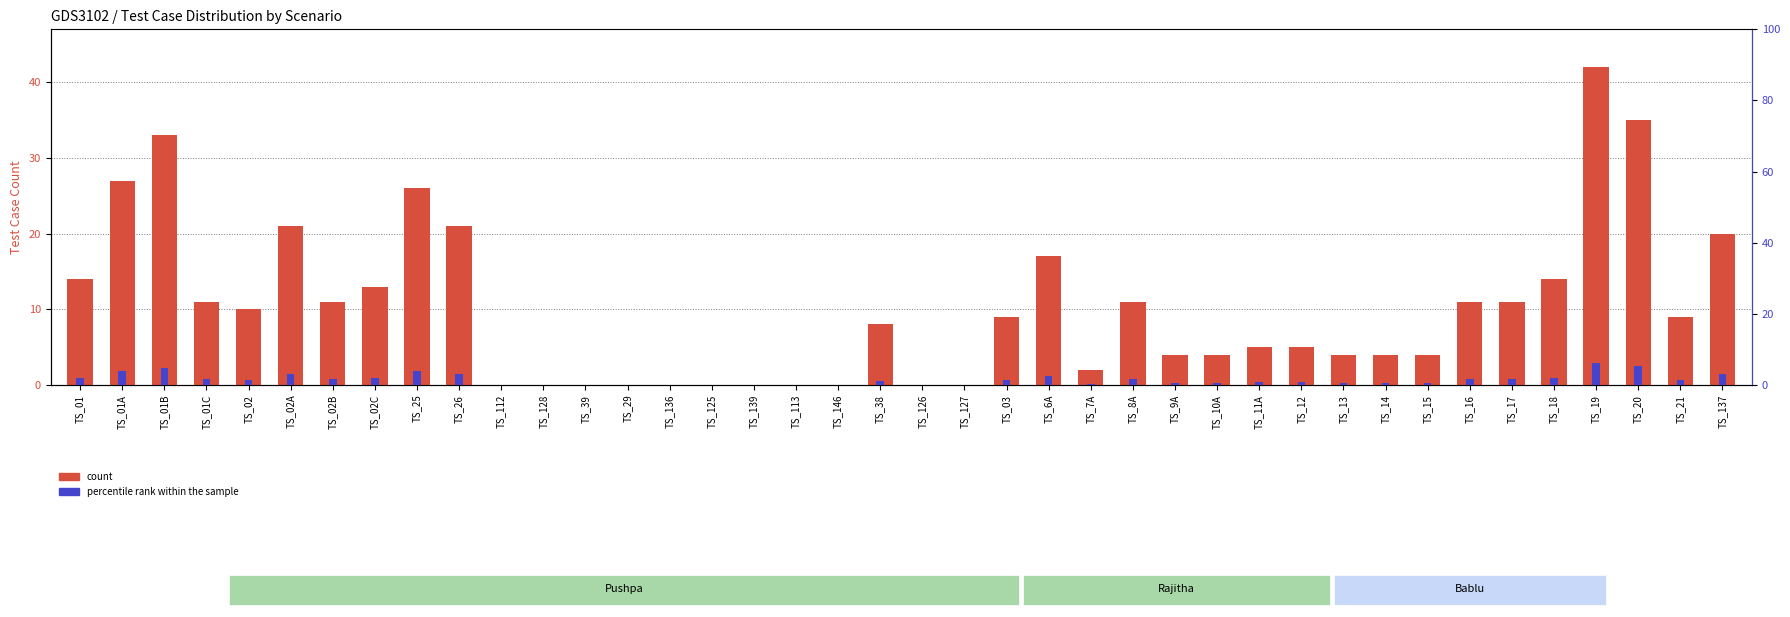

Which has a higher value, TS_14 or TS_26?

TS_26